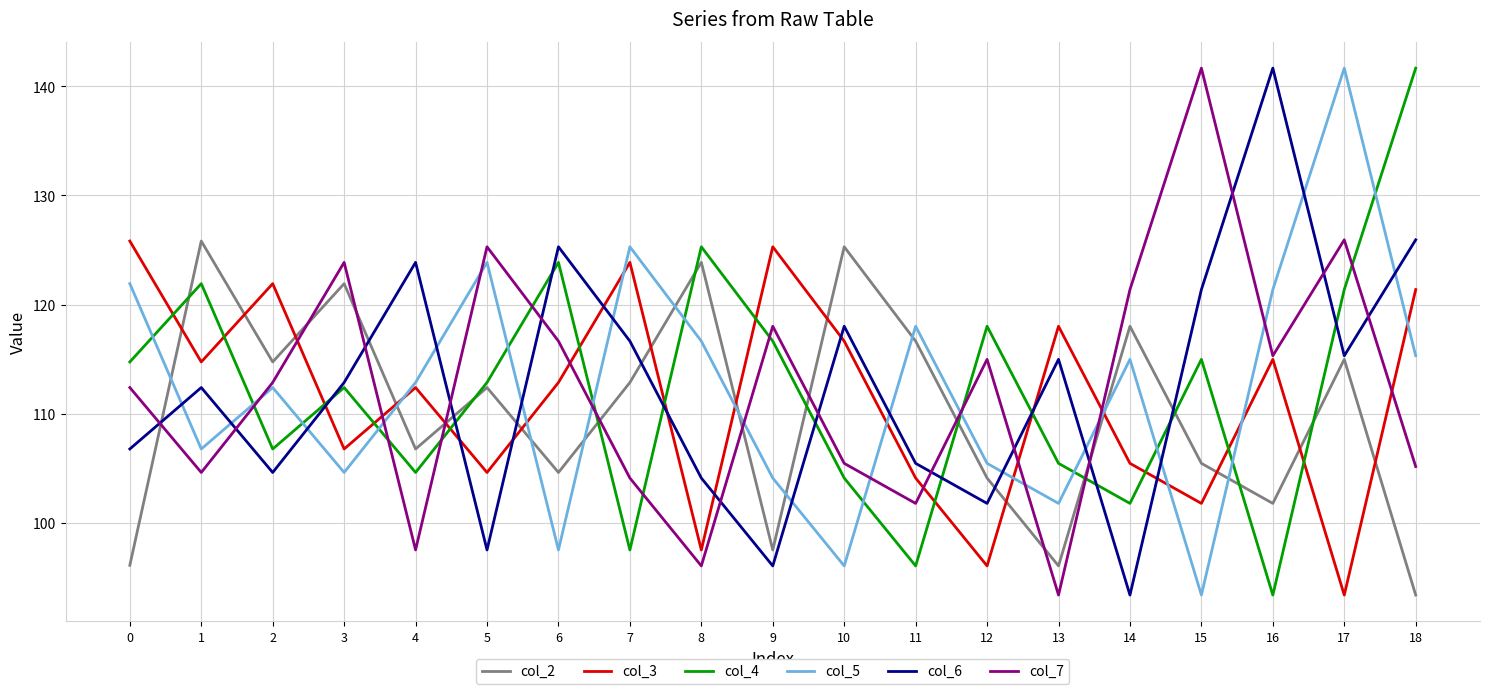

Which series changed the most between 6 and 12?

col_6